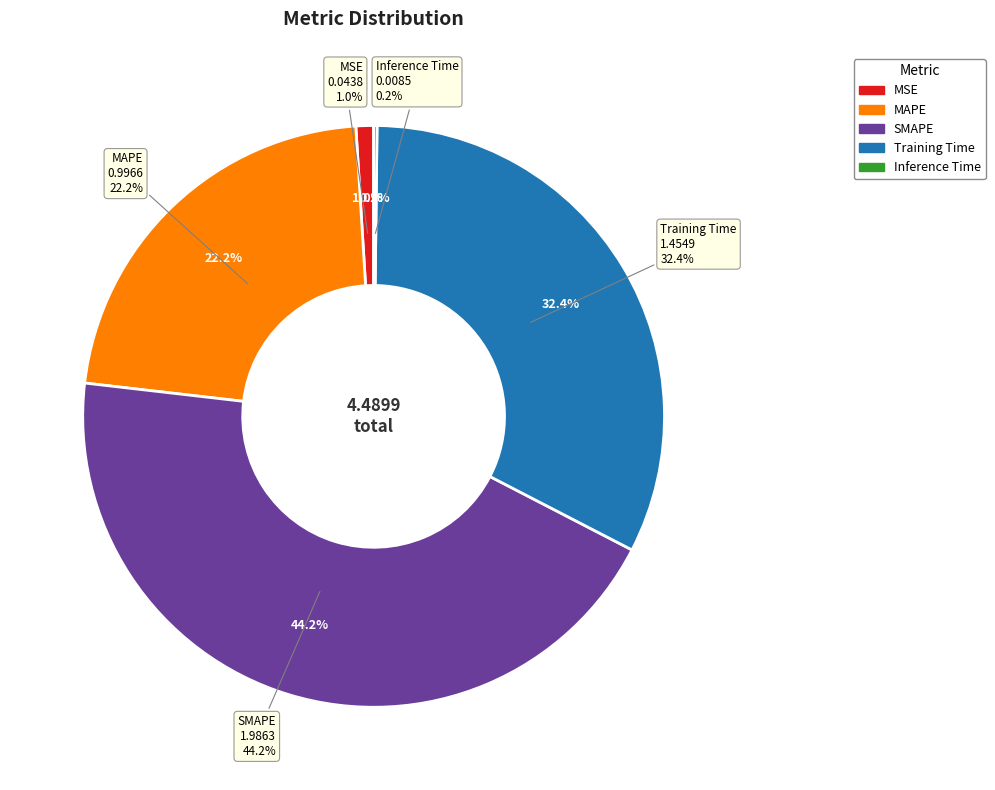

To the nearest percent, what percentage of the pie is Training Time?

32%